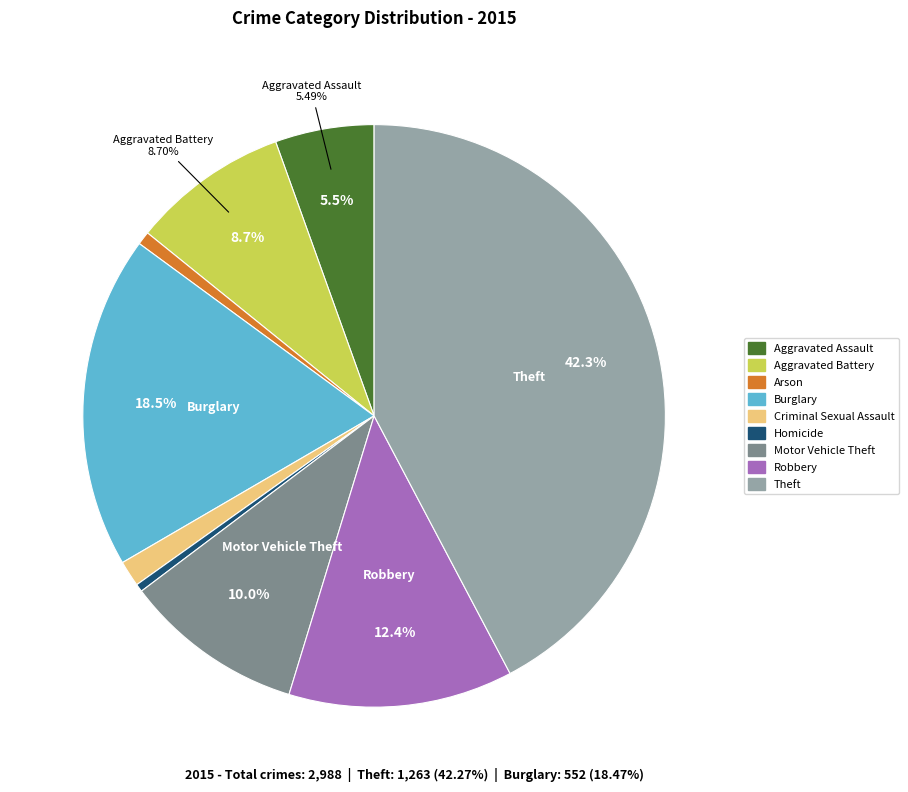

Which has a higher value, Burglary or Theft?

Theft